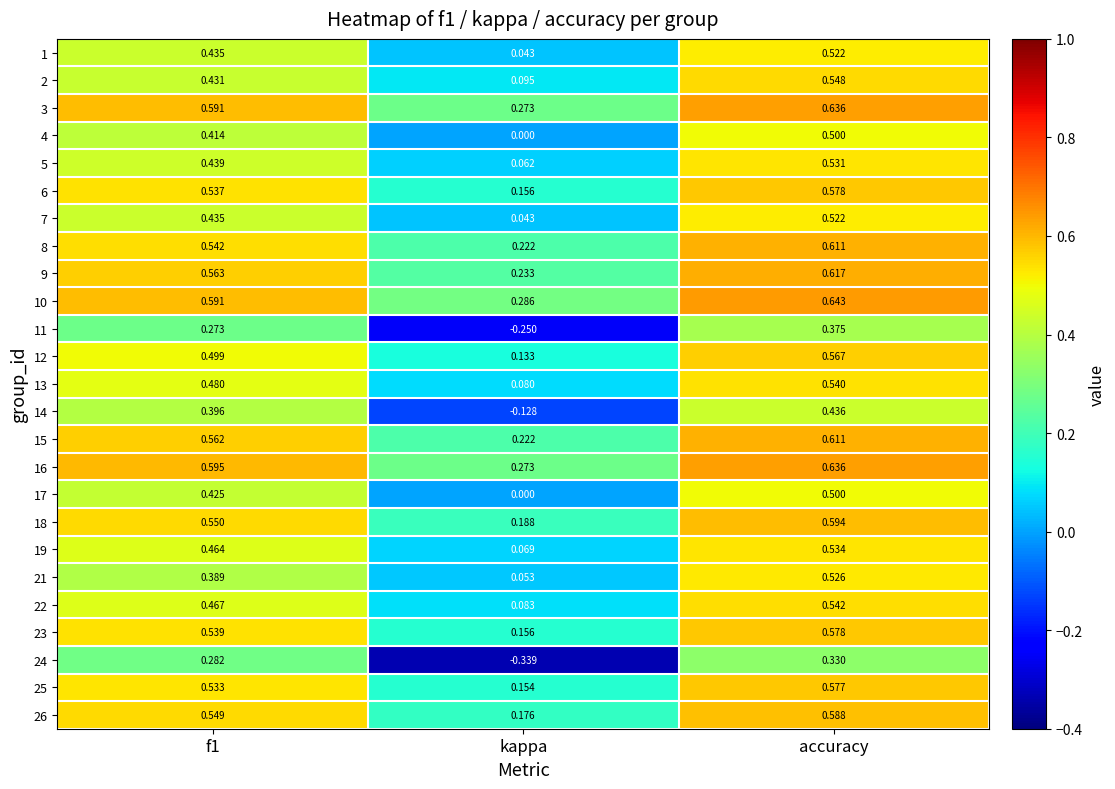

At which label does 10 reach its minimum?

kappa